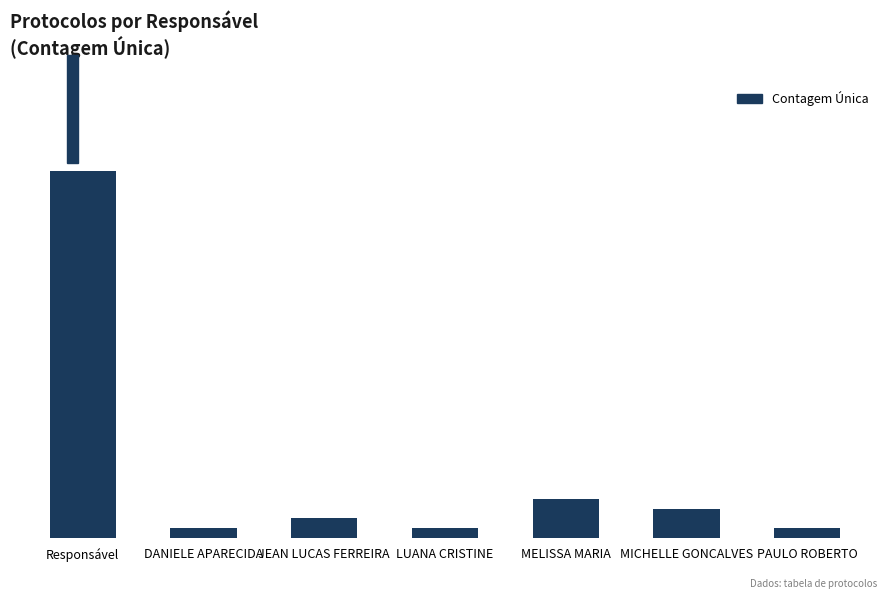

What is the label of the 6th bar from the left?

MICHELLE GONCALVES